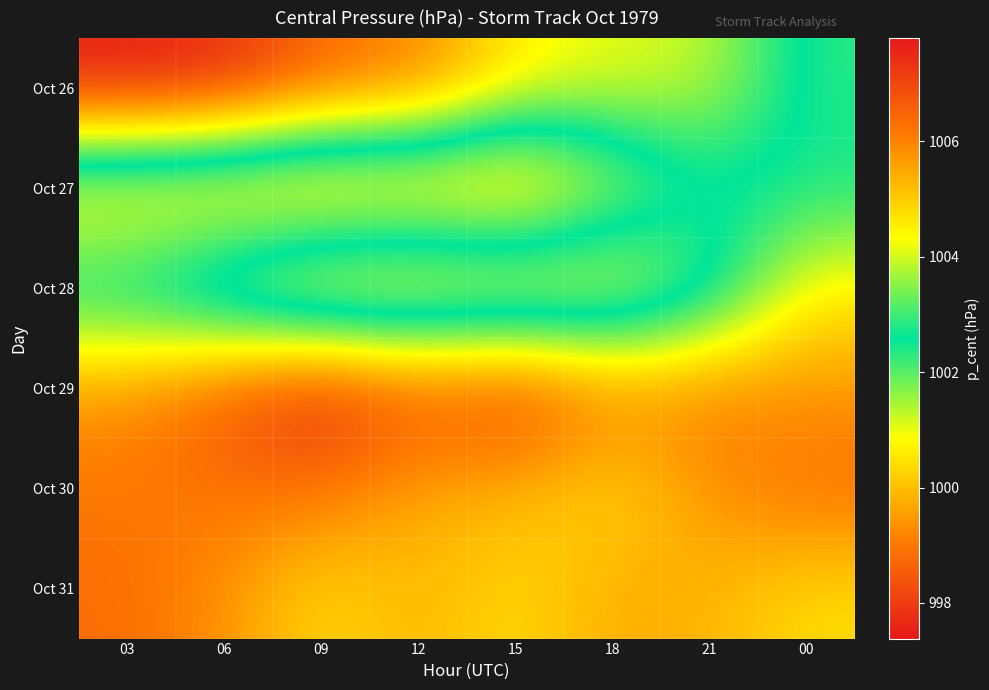

Which has a higher value, 00 or 09?

00